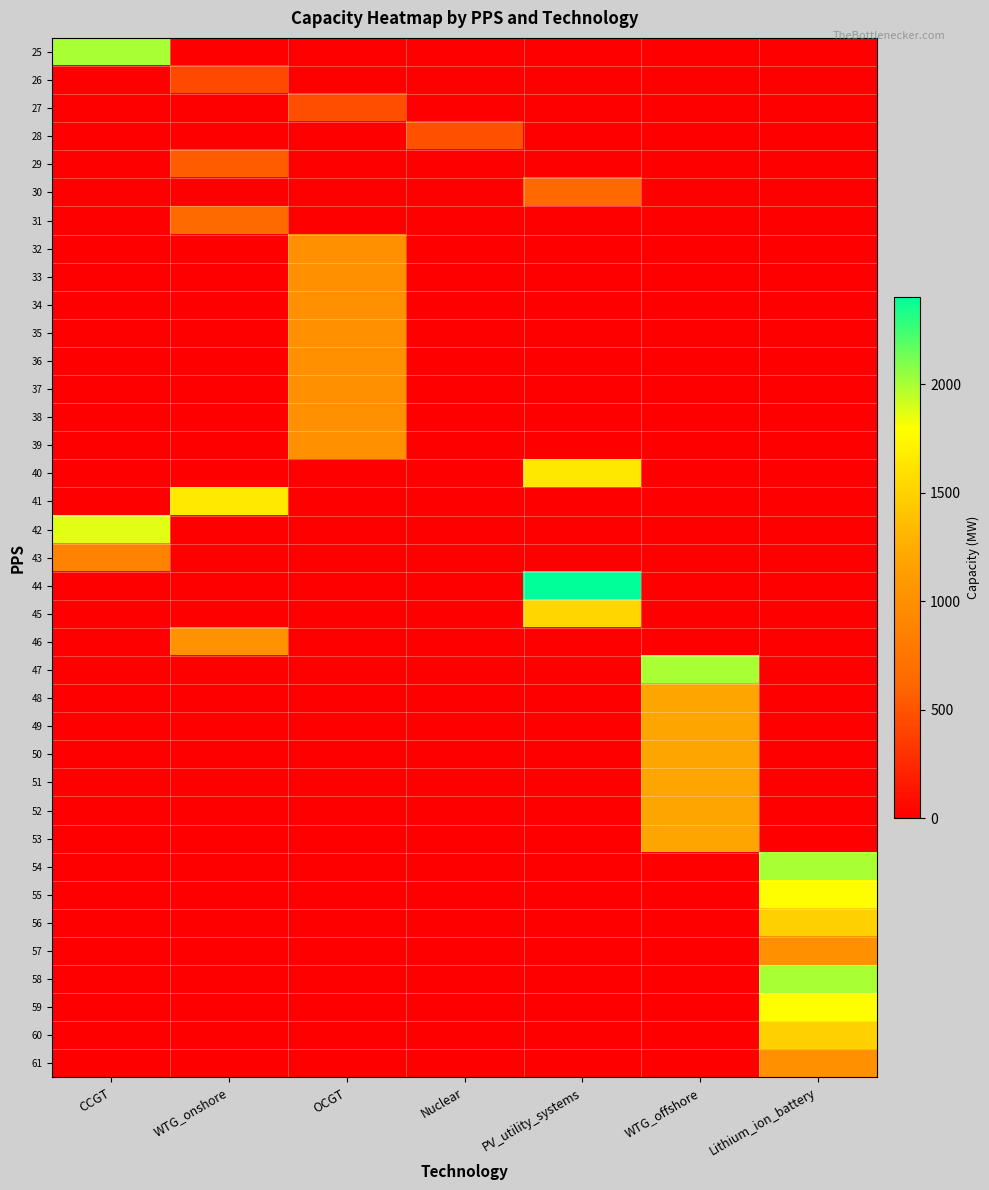

At WTG_onshore, list the series in order from largest to smallest.

41, 46, 31, 29, 26, 25, 27, 28, 30, 32, 33, 34, 35, 36, 37, 38, 39, 40, 42, 43, 44, 45, 47, 48, 49, 50, 51, 52, 53, 54, 55, 56, 57, 58, 59, 60, 61